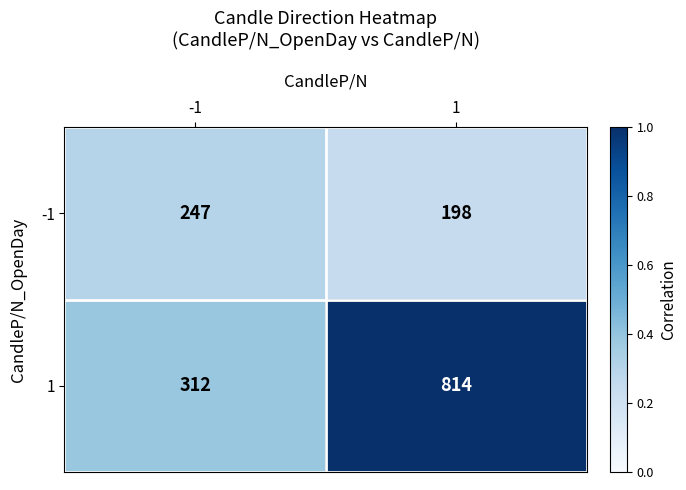

Reading left to right, transcribe all the data shown in this chart.

-1: 247	198
1: 312	814